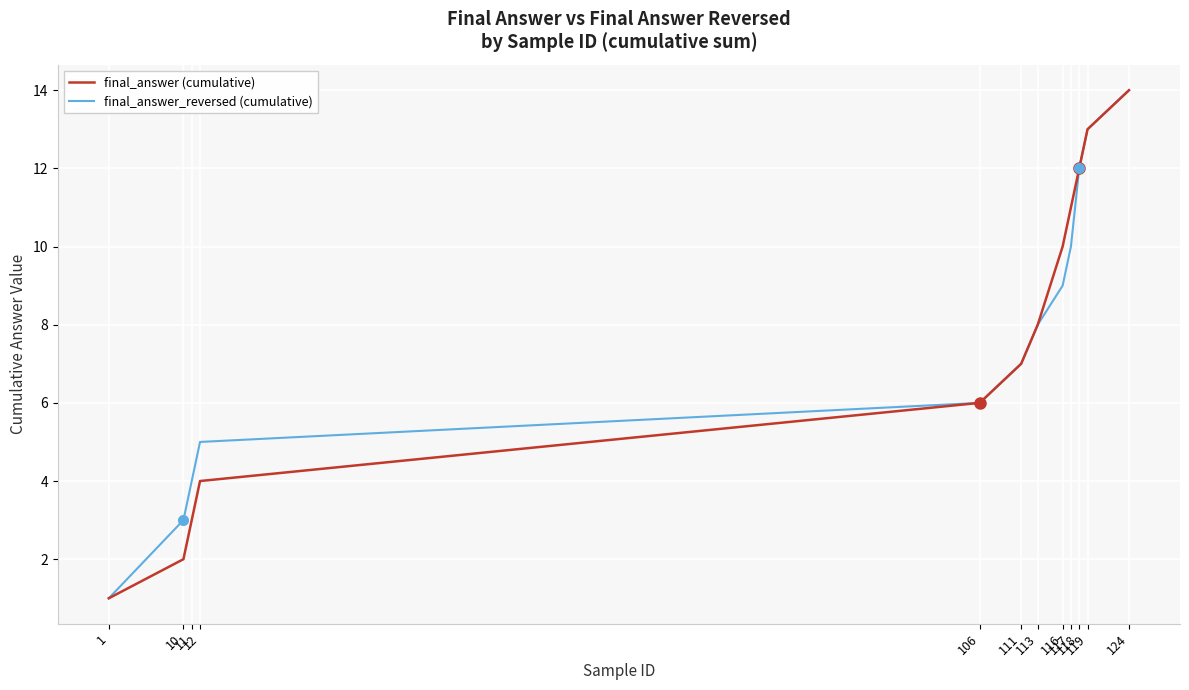

What is the value of the final_answer (cumulative) point at the 2nd from the left?

2